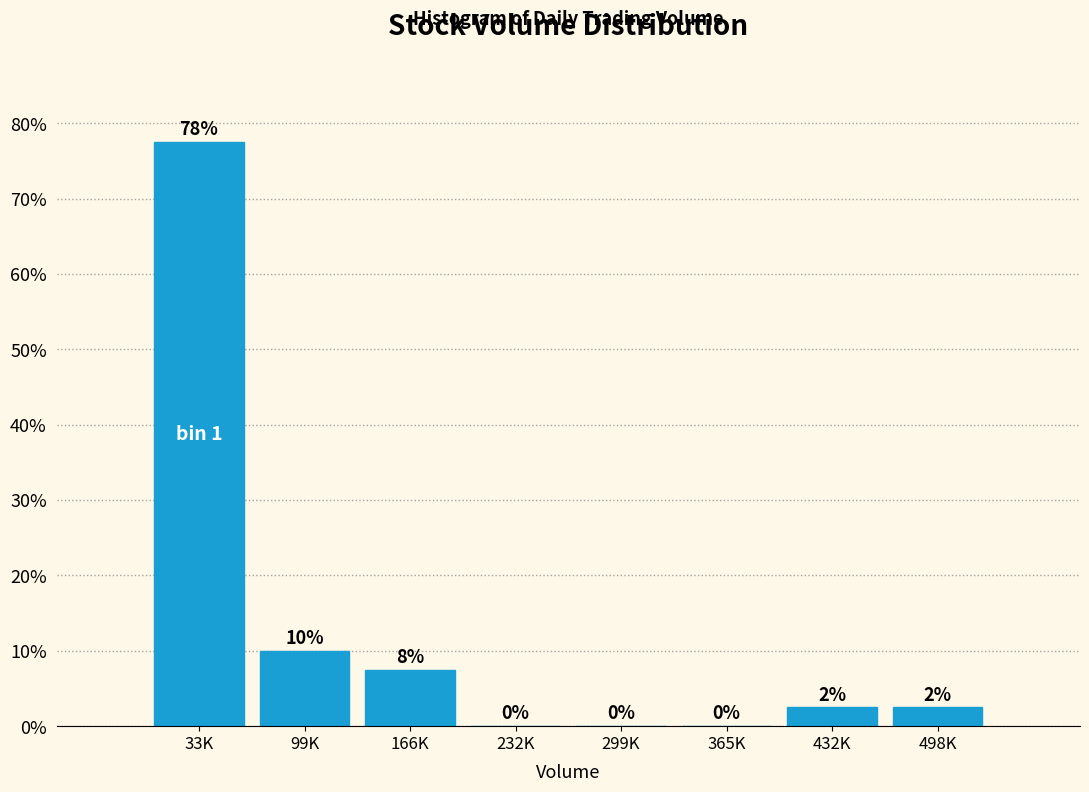

Which category has the highest value across all series?

33K